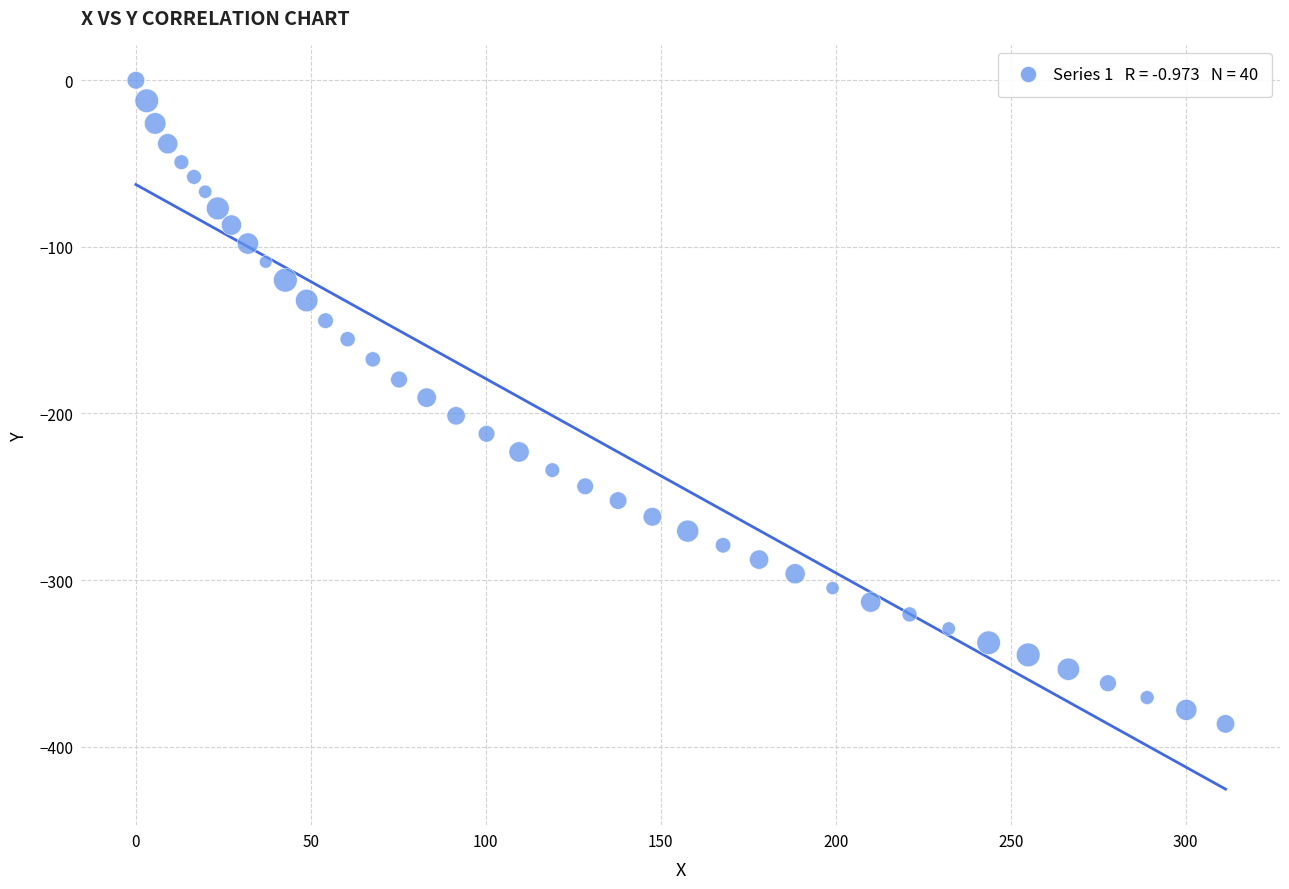

What is the range of Y values (max minus min)?

386.3